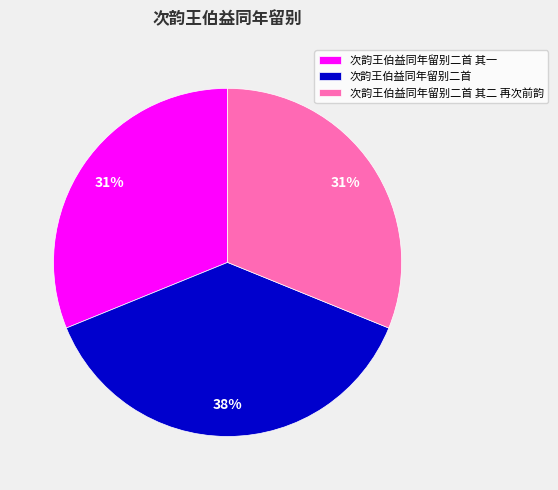

Is there any slice that represents more than half of the pie?

No